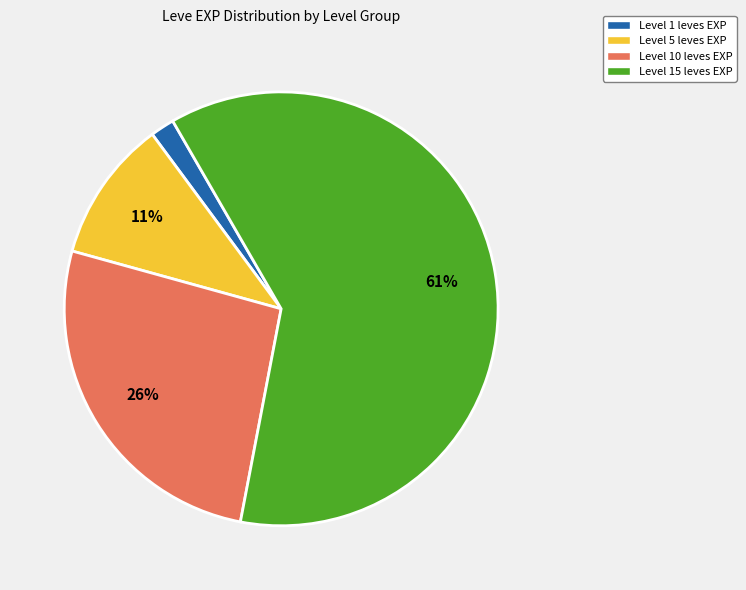

To the nearest percent, what portion does Level 10 leves EXP represent?

26%